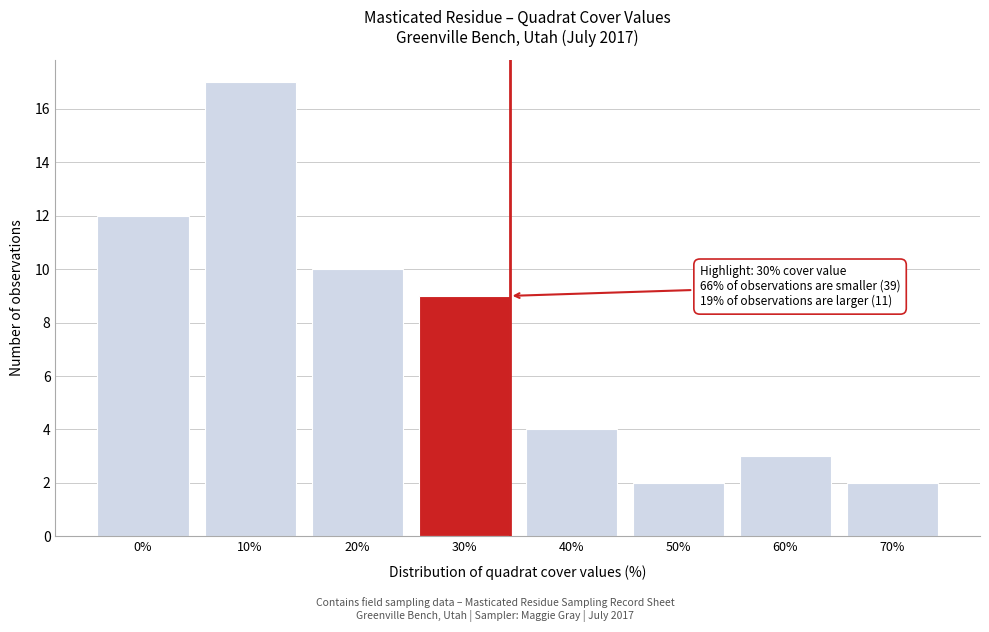

Reading left to right, transcribe all the data shown in this chart.

0%=12	10%=17	20%=10	30%=9	40%=4	50%=2	60%=3	70%=2